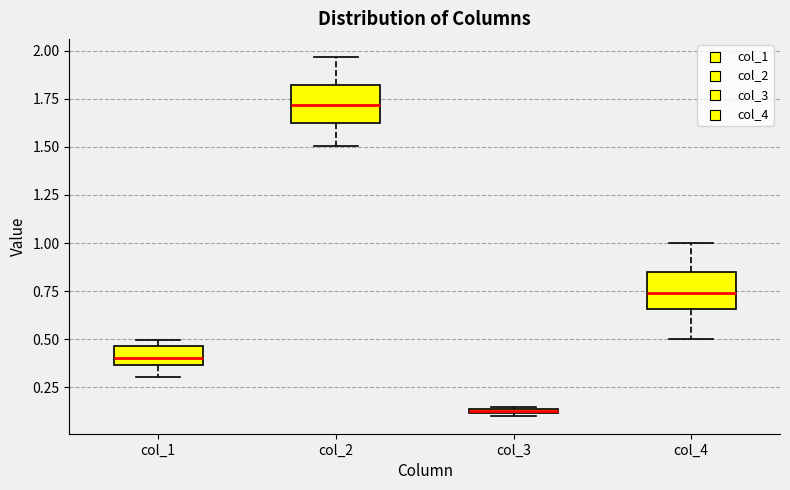

Where is the upper edge of the box for col_3 on the y-axis? The values are not printed on the chart, so give them approximately, as read against the axis.

0.15